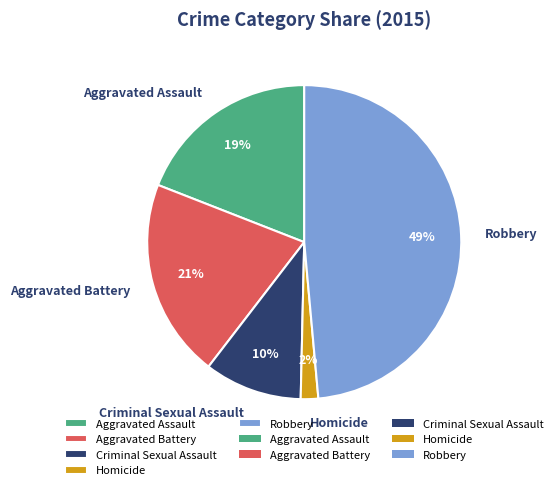

Which category has the biggest portion of the pie?

Robbery